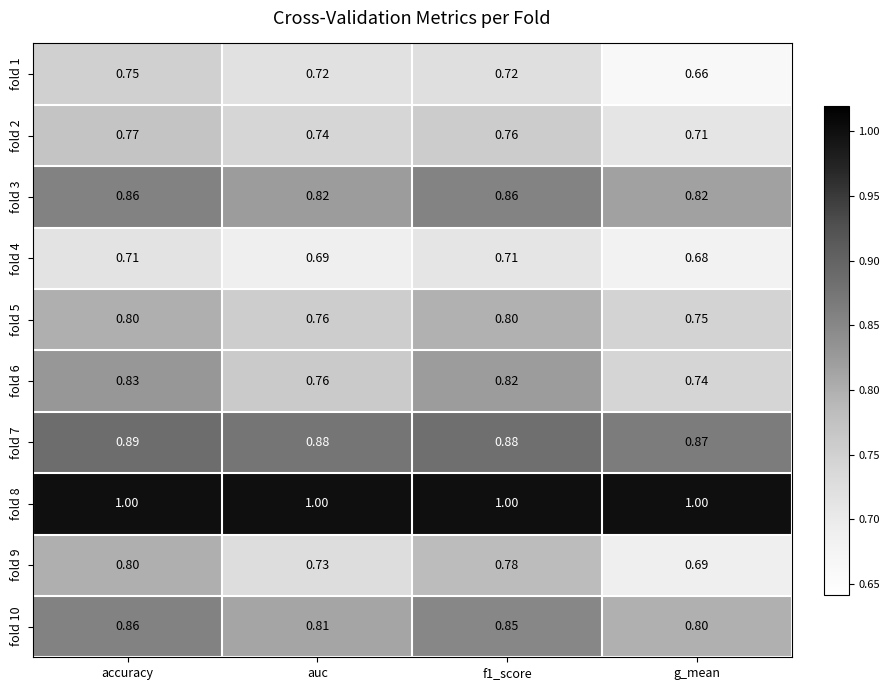

Where is fold 9 nearest to the value 0?

g_mean